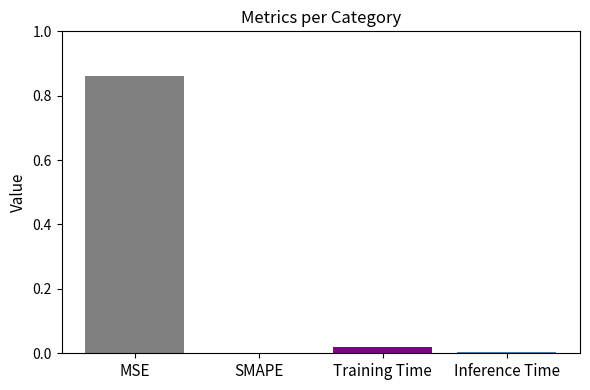

True or false: the data shows 0.0 at Training Time.

True